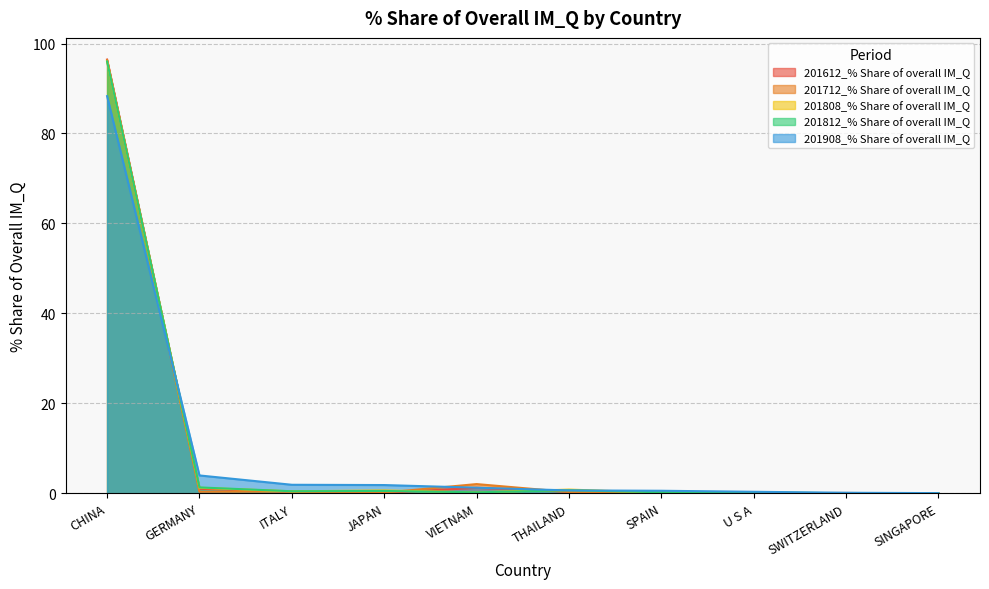

What is the label of the 5th point from the right?

THAILAND